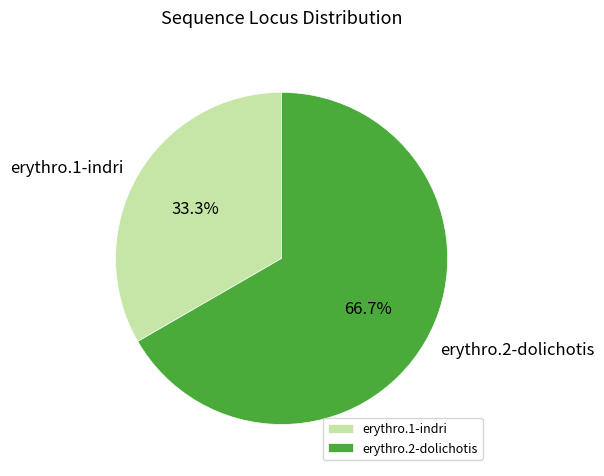

What percentage do erythro.2-dolichotis and erythro.1-indri together represent?

100.0%